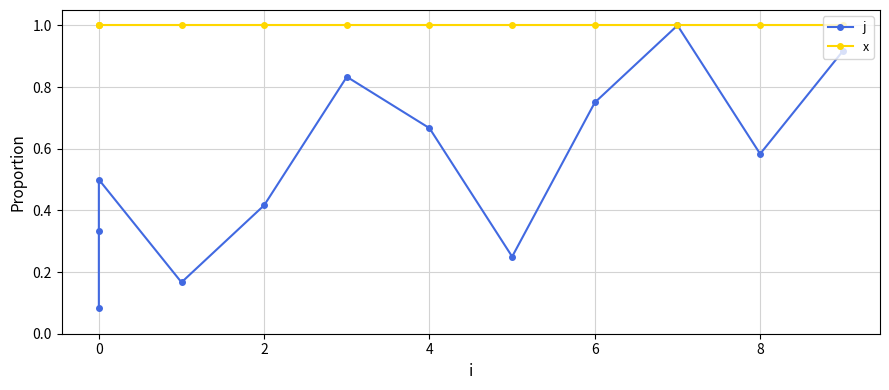

The x series shows 0.6 at 7. True or false?

False